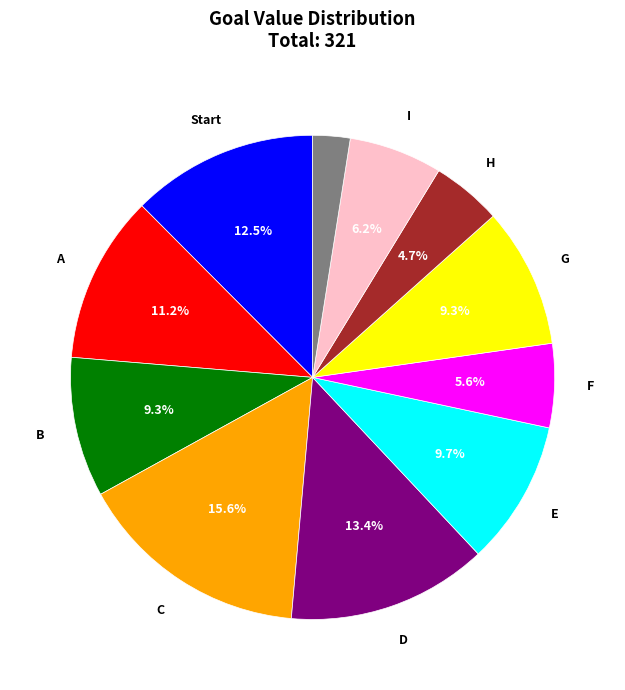

Does any single category account for the majority?

No